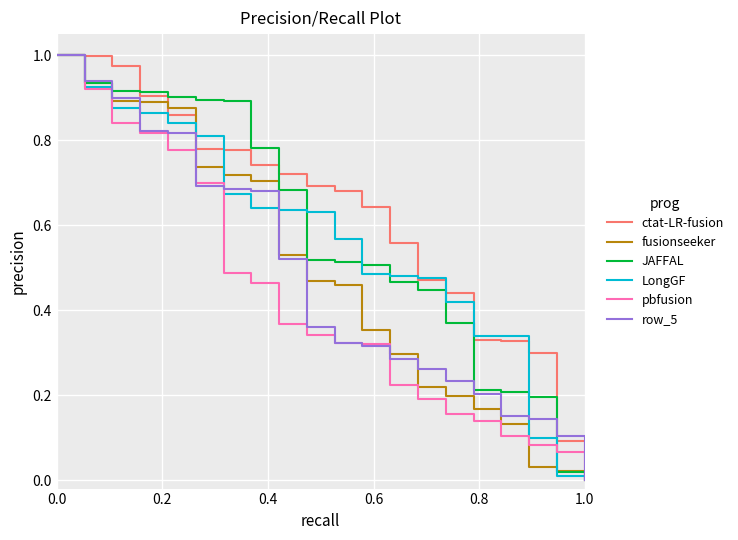

What are all the series names shown in the legend?

ctat-LR-fusion, fusionseeker, JAFFAL, LongGF, pbfusion, row_5